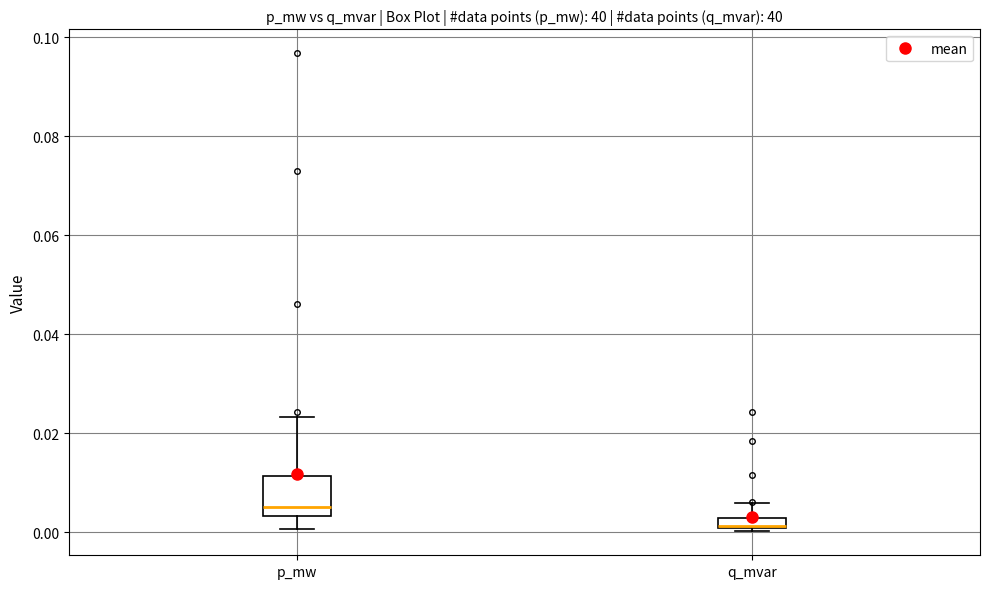

Comparing the boxes themselves (not the whiskers), which one is the tallest?

p_mw